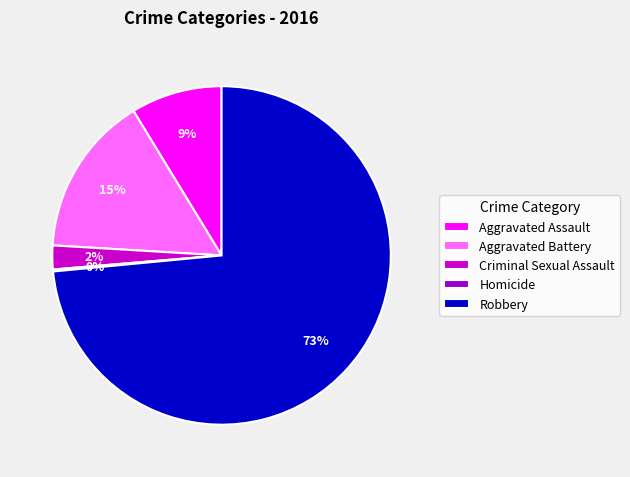

What is the largest slice in the pie chart?

Robbery